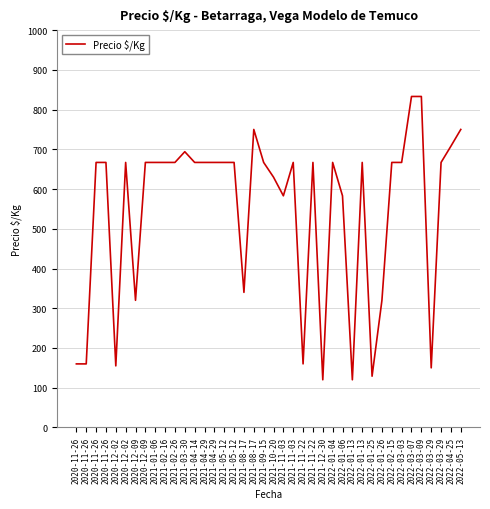

At which label is the value closest to 476?

2021-11-03